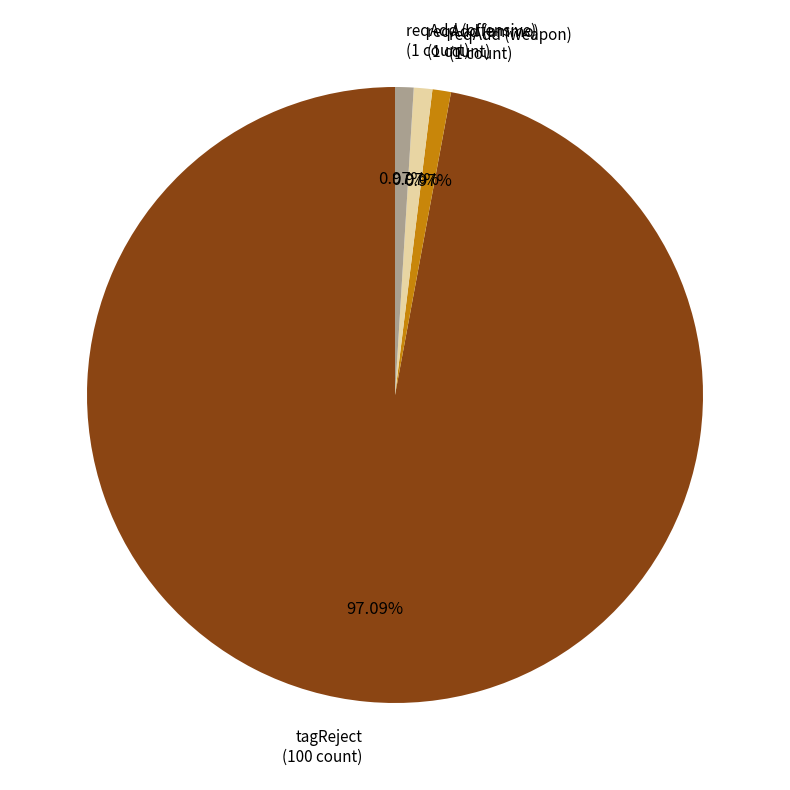

What is the ratio of the value at tagReject to the value at reqAdd (offensive)?

100.0